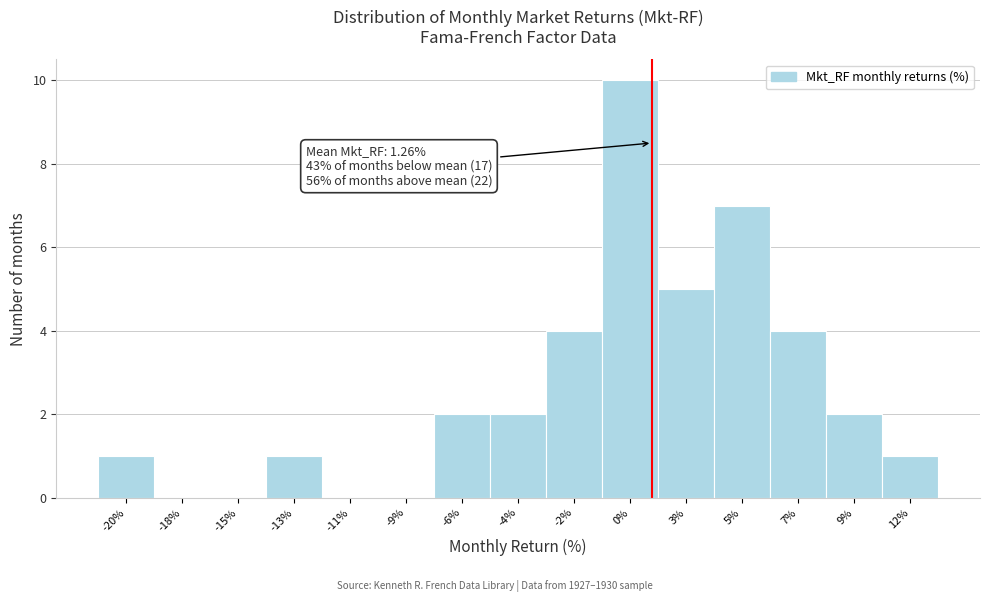

Reading left to right, transcribe all the data shown in this chart.

-20%=1	-18%=0	-15%=0	-13%=1	-11%=0	-9%=0	-6%=2	-4%=2	-2%=4	0%=10	3%=5	5%=7	7%=4	9%=2	12%=1